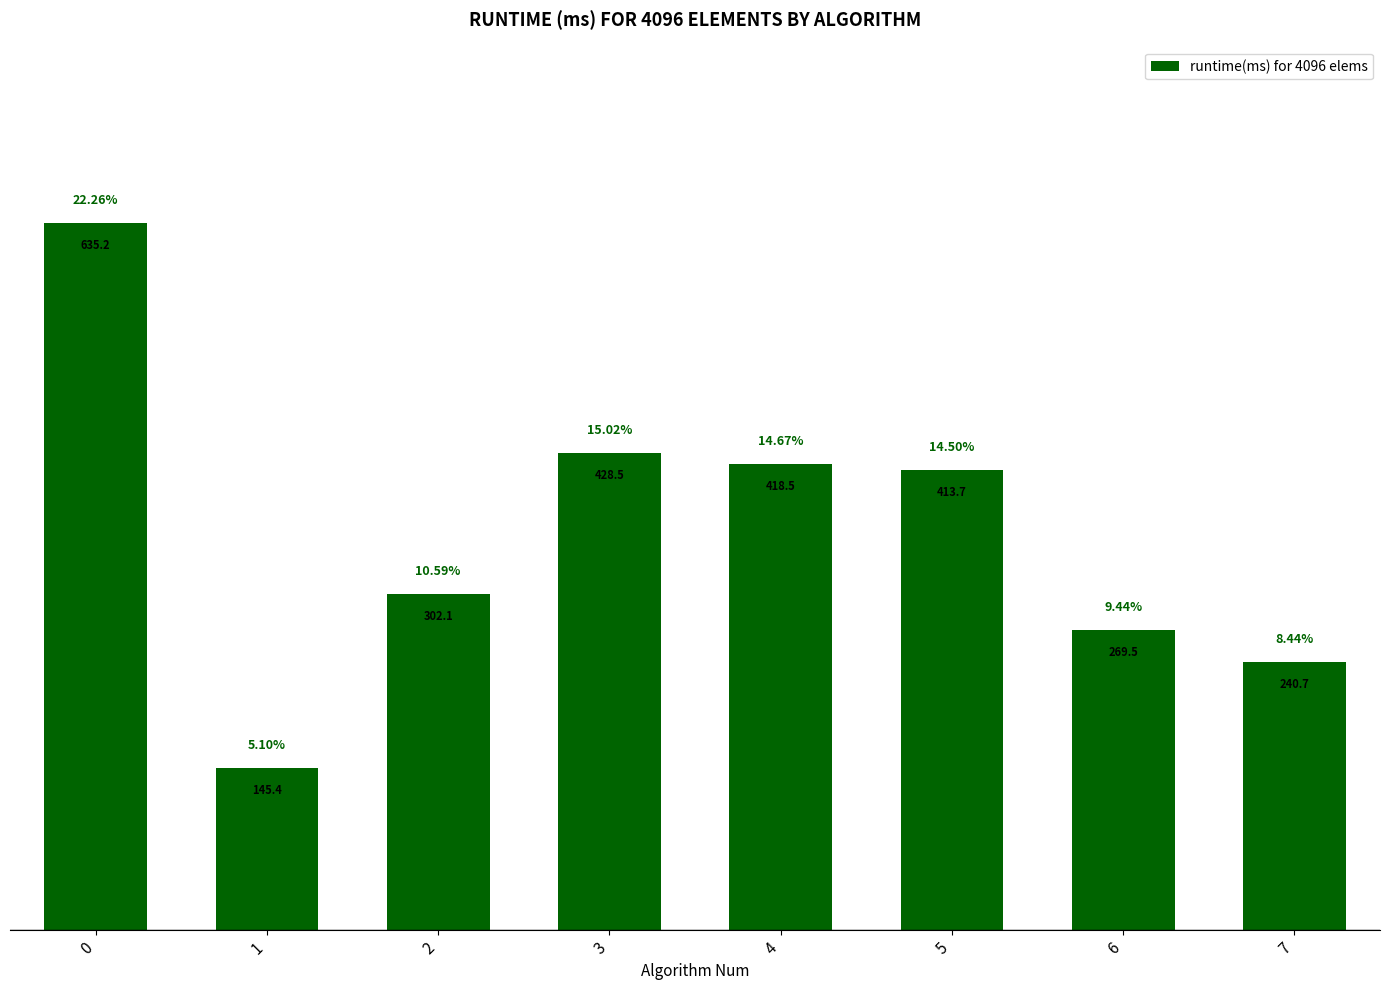

True or false: the data shows 418.5 at 4.

True